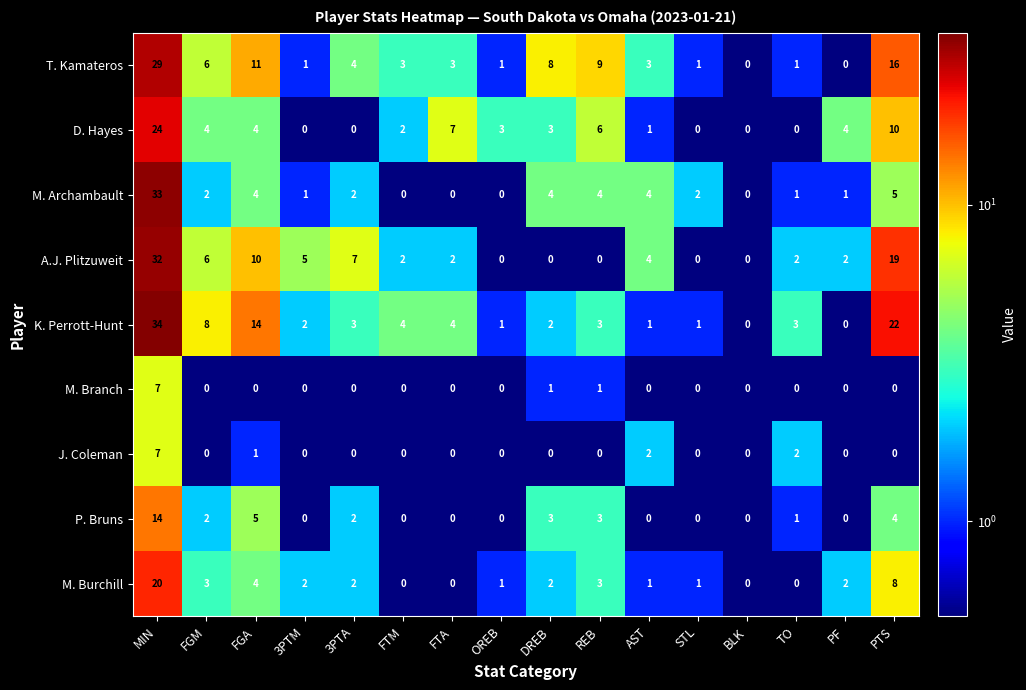

Which category has the highest value in the M. Burchill series?

MIN